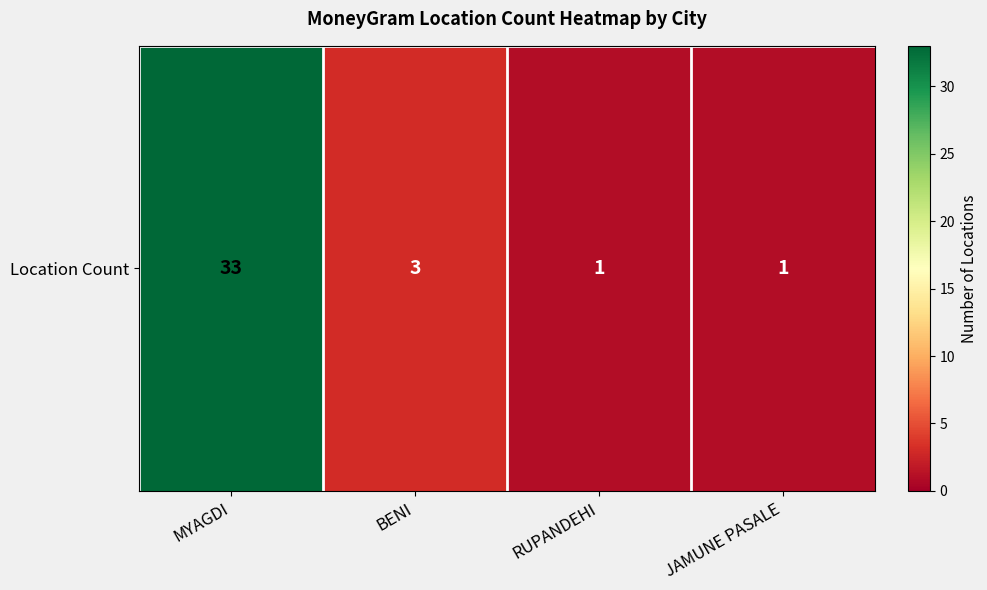

The value at RUPANDEHI is 1. True or false?

False